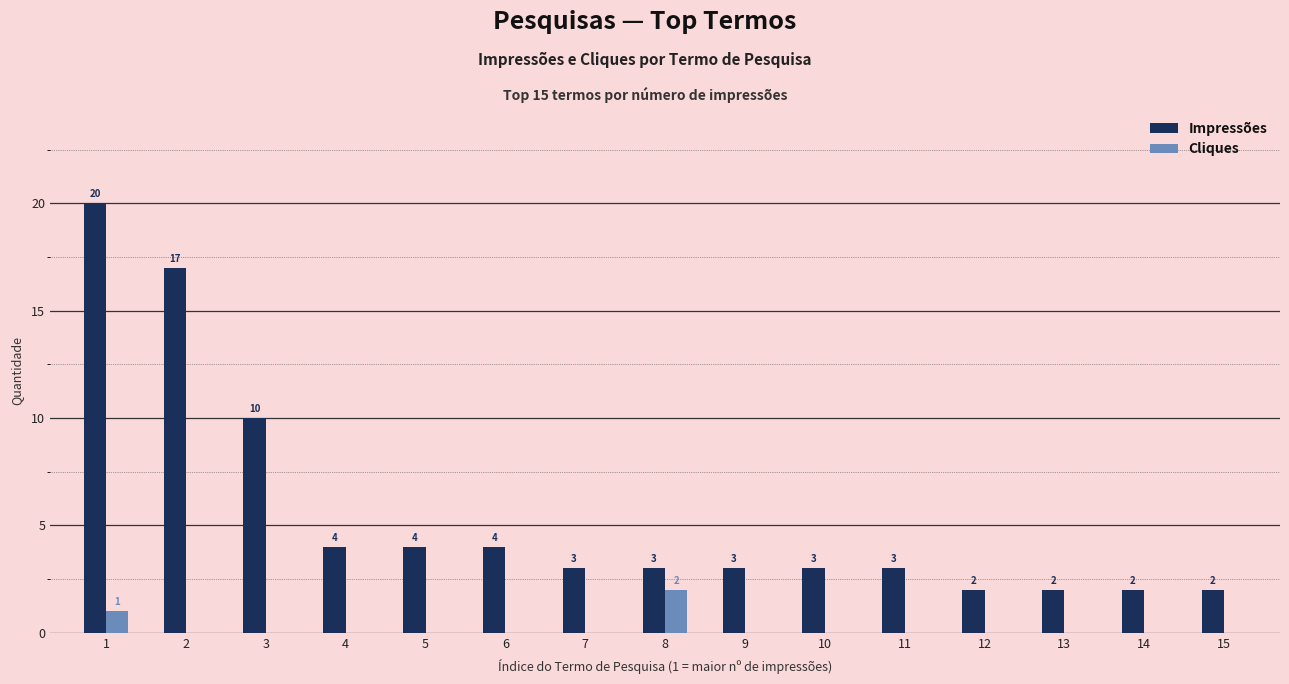

True or false: Impressões has a value of 1 at 8.

False